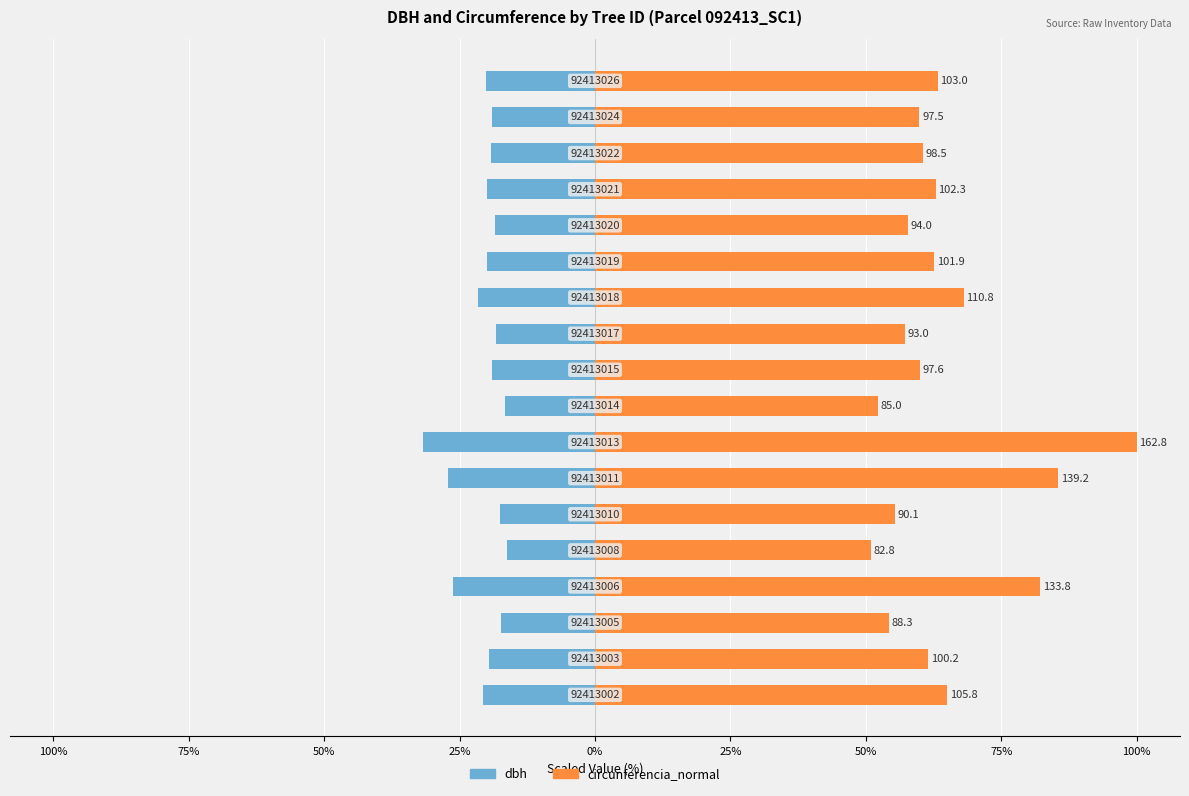

Does the chart contain stacked bars?

No